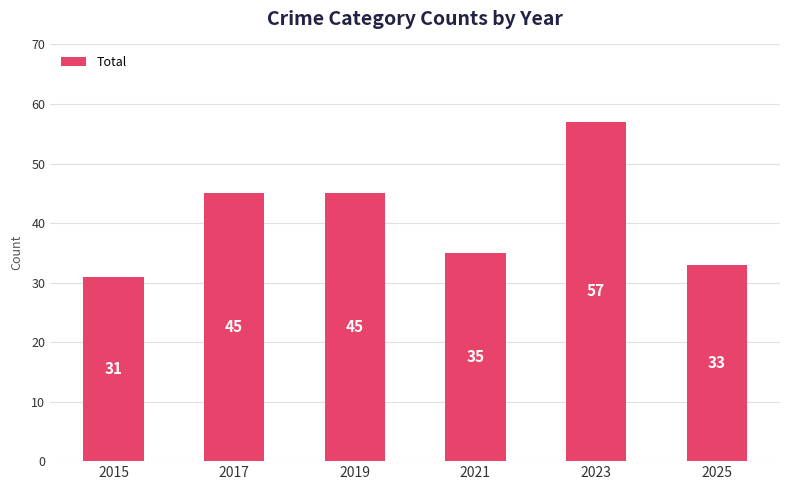

Which label corresponds to the smallest value in the chart?

2015